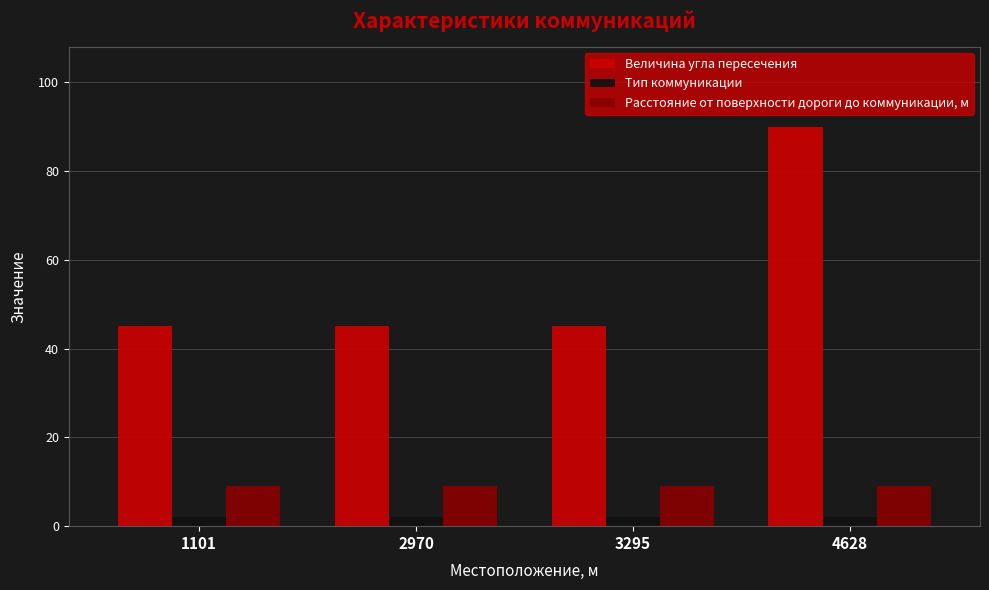

The value of Тип коммуникации at 4628 is 2. True or false?

True